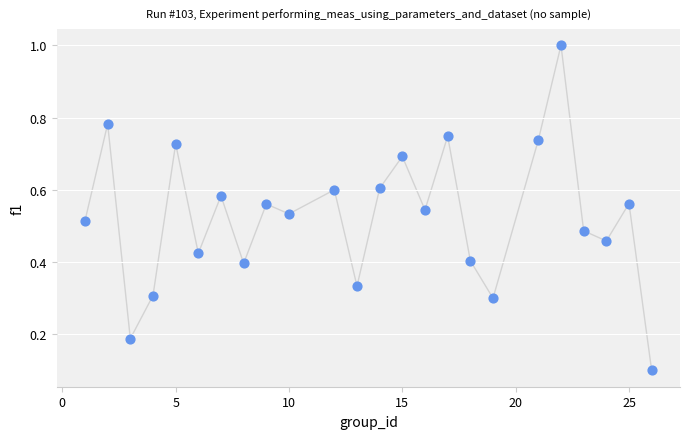

What is the range of Y values (max minus min)?

0.9